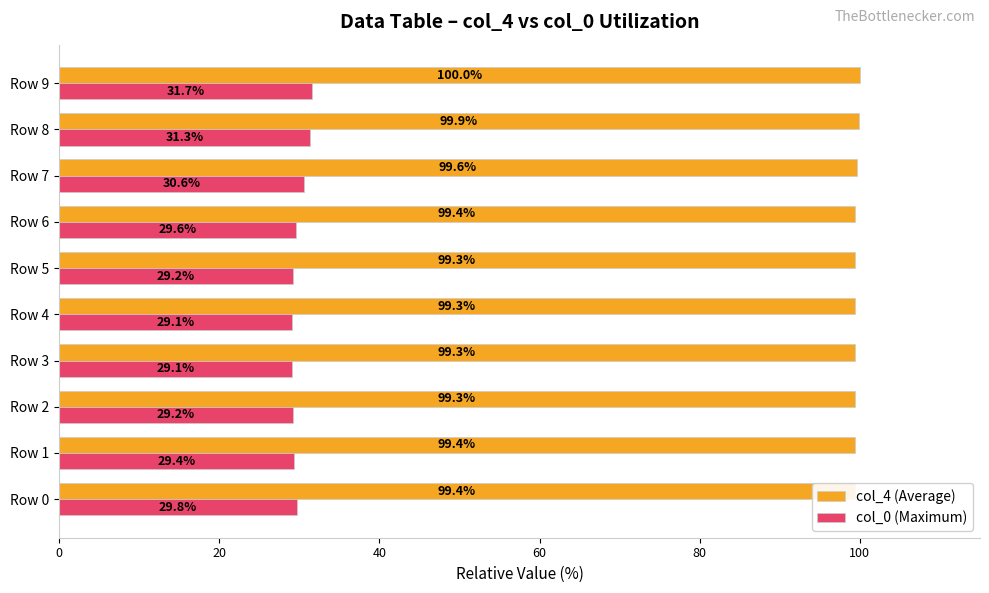

At which category is the sum across all series the highest?

Row 9